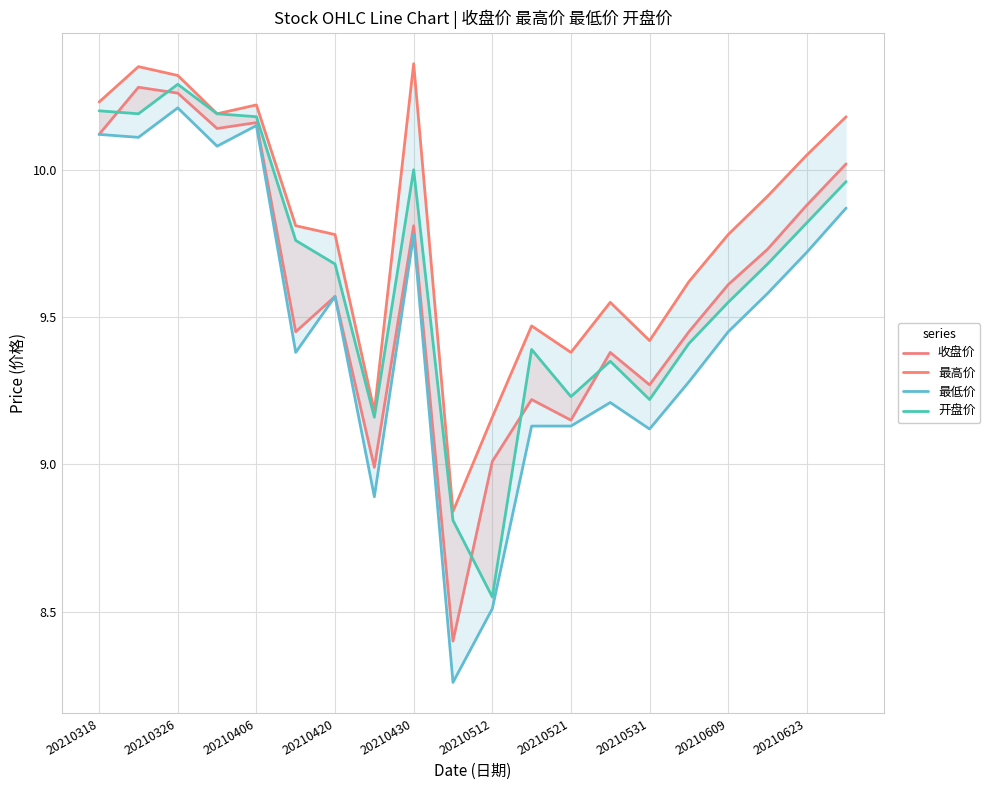

What position from the left is 20210512?

11